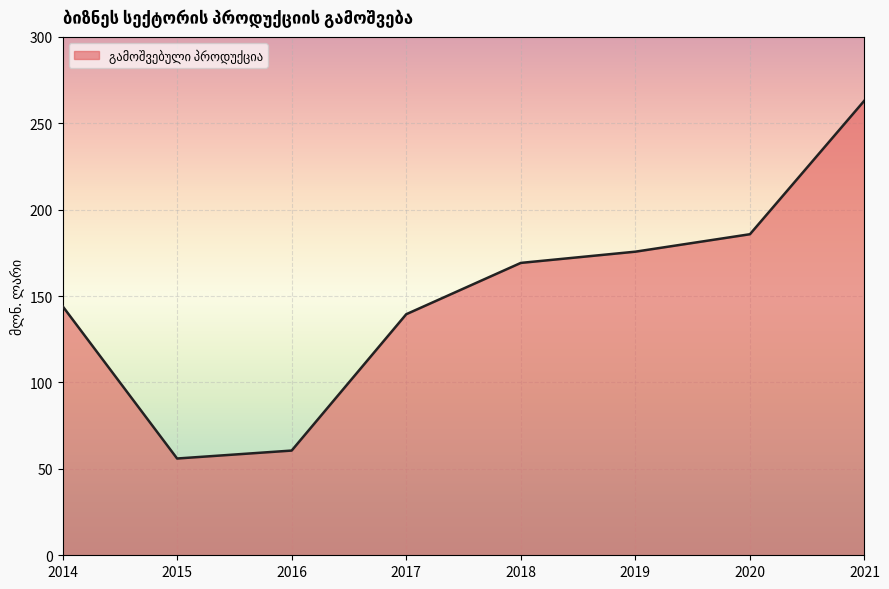

How many values exceed 169?

4